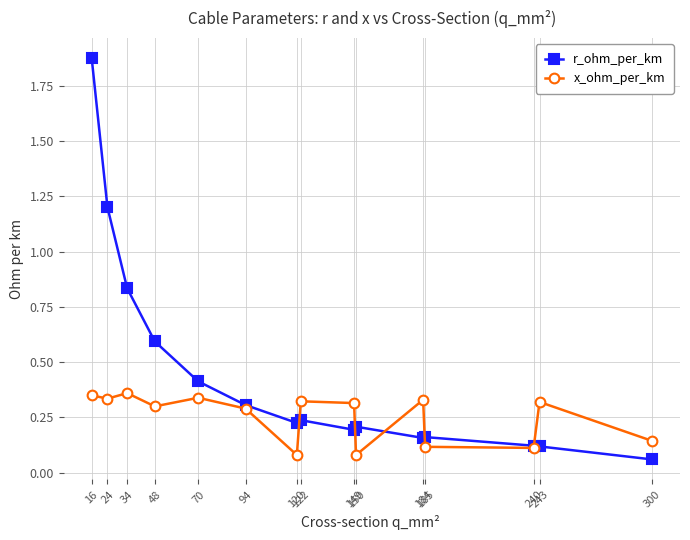

True or false: x_ohm_per_km has more than 0 points higher than both neighbors.

True